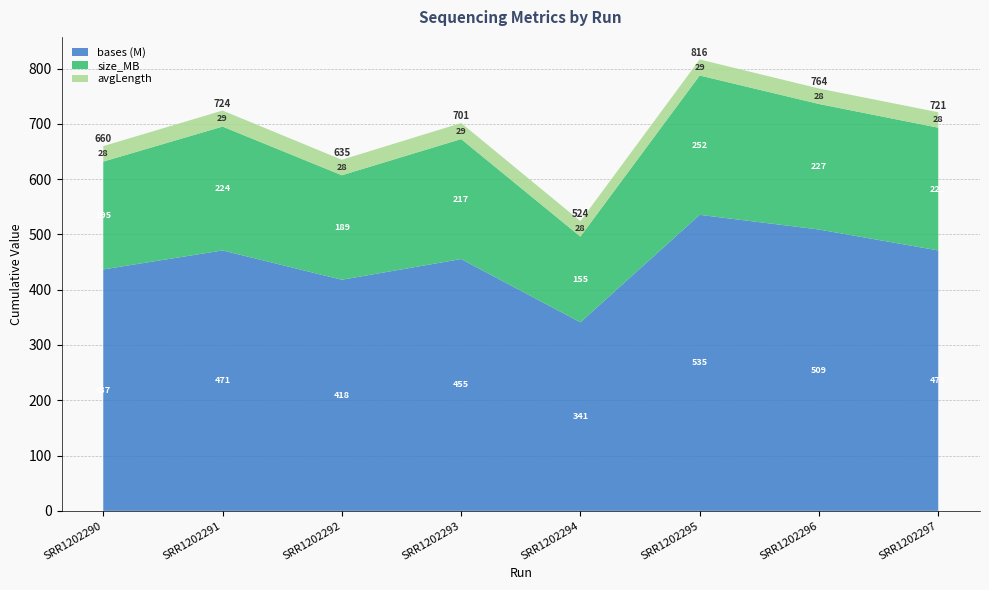

Reading right to left, list all the values displayed in this chart.

bases: SRR1202297=470972749	SRR1202296=508856279	SRR1202295=535396161	SRR1202294=341005027	SRR1202293=455422377	SRR1202292=417987704	SRR1202291=471007911	SRR1202290=436680626
size_MB: SRR1202297=222	SRR1202296=227	SRR1202295=252	SRR1202294=155	SRR1202293=217	SRR1202292=189	SRR1202291=224	SRR1202290=195
avgLength: SRR1202297=28	SRR1202296=28	SRR1202295=29	SRR1202294=28	SRR1202293=29	SRR1202292=28	SRR1202291=29	SRR1202290=28